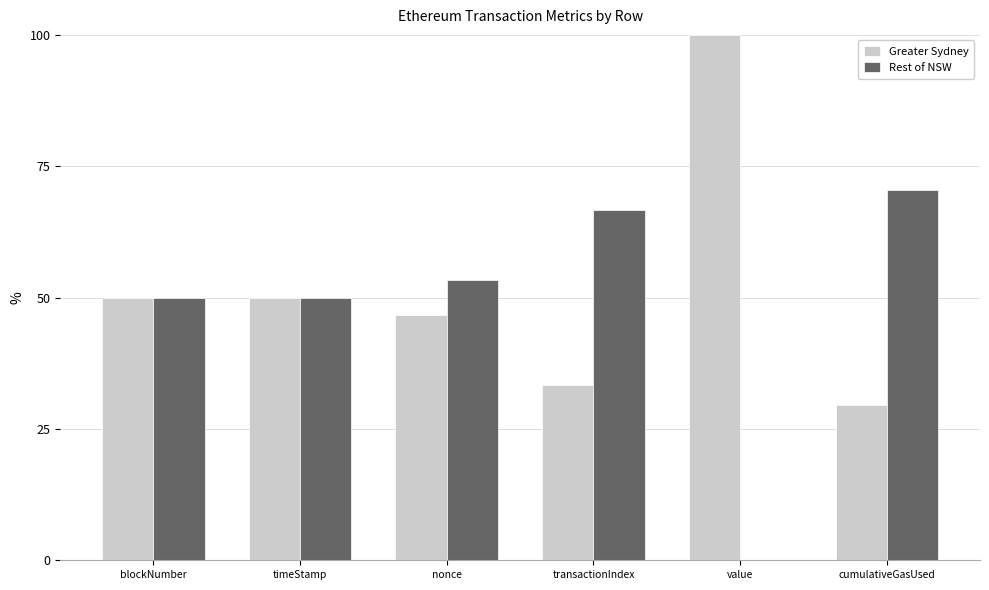

How many data points does each series have?

6